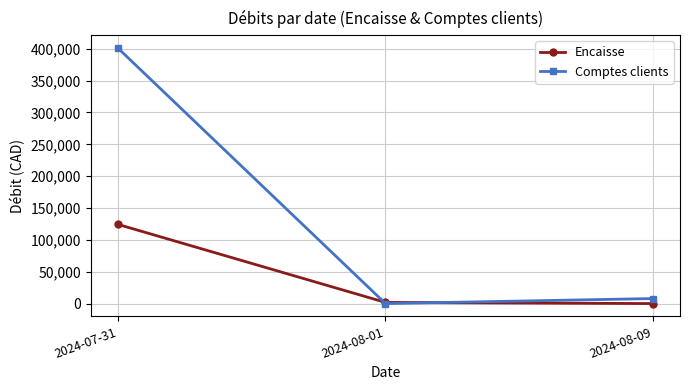

How many data points in Encaisse are less than 1810?

1